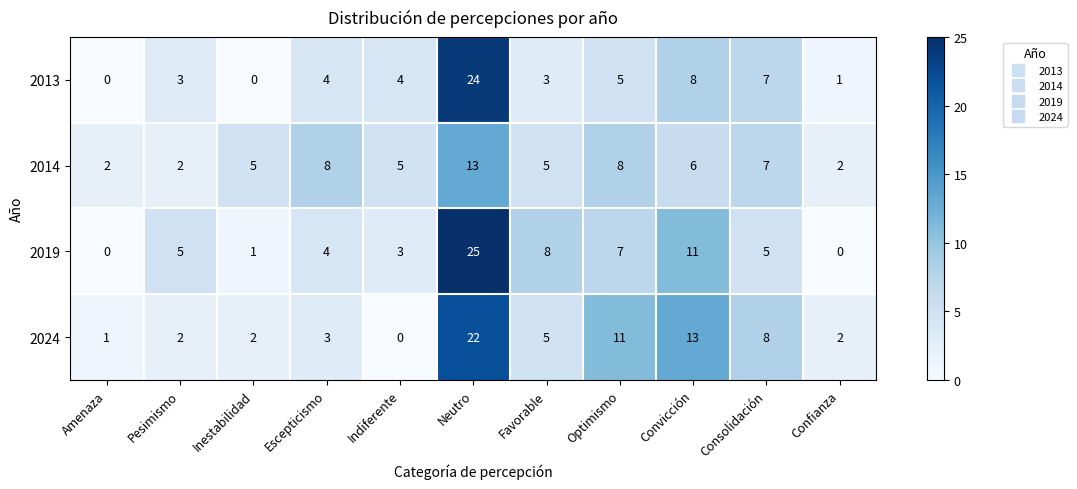

True or false: 2024 has a value of 1 at Confianza.

False